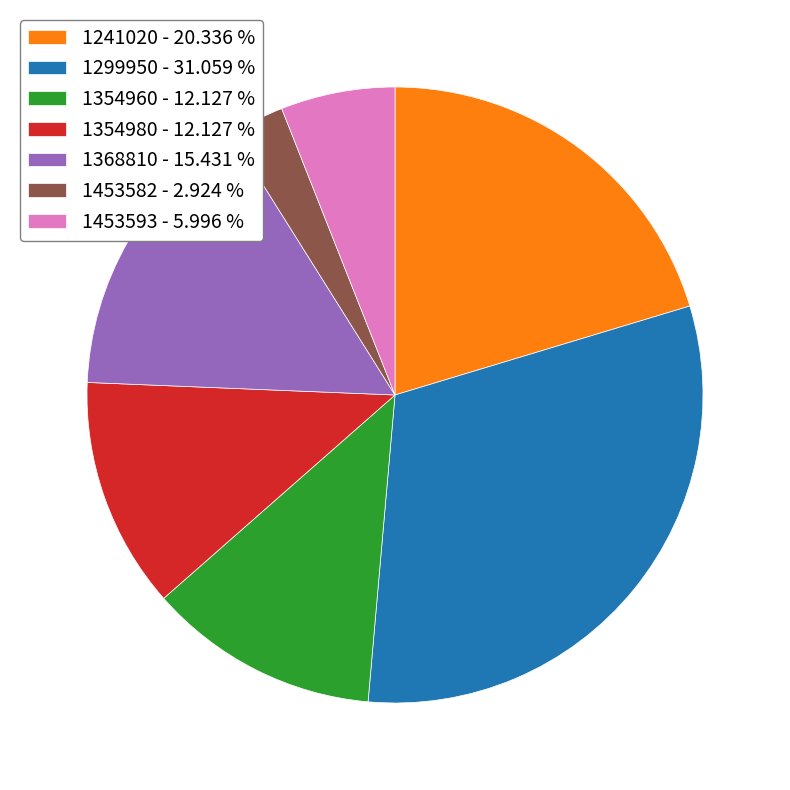

How many slices are in this pie chart?

7